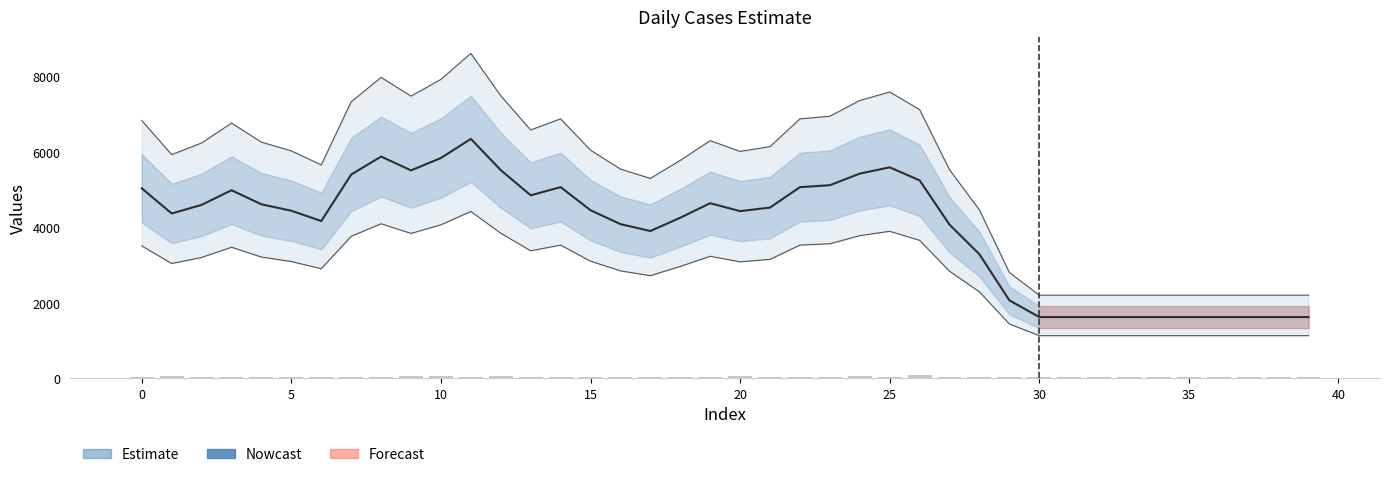

True or false: the data shows 41 at 5.

True